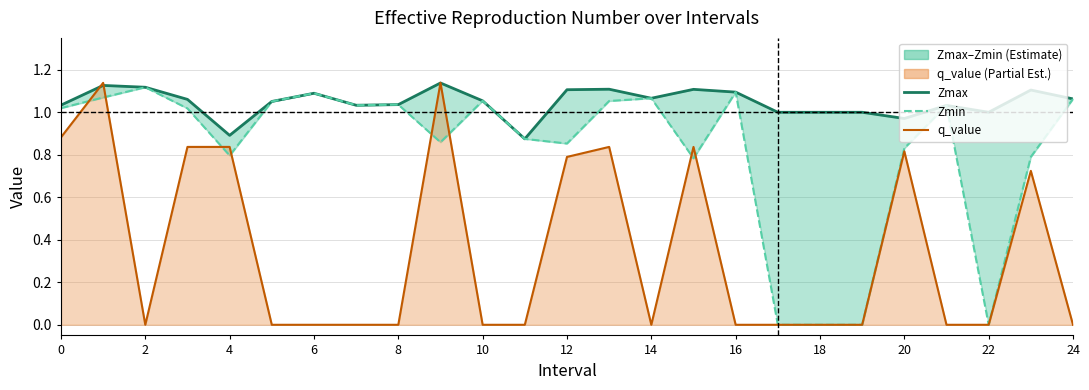

Does the chart have visible grid lines?

Yes